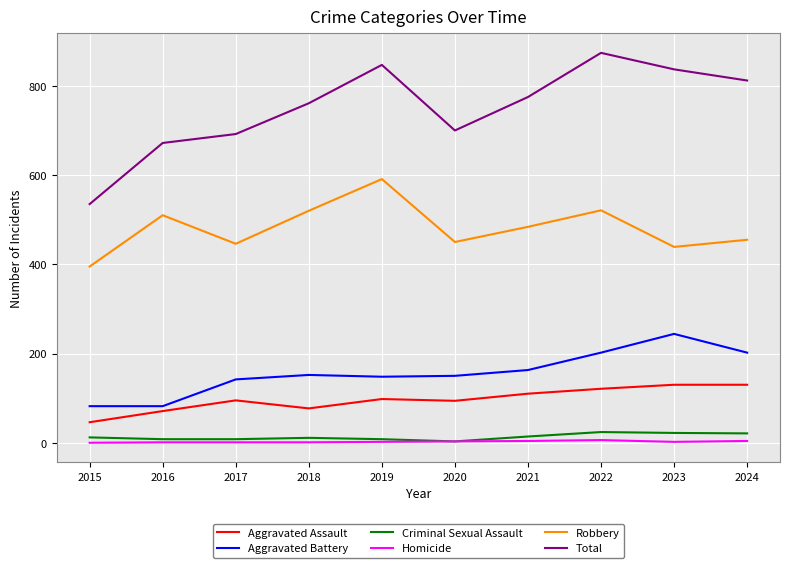

What is the maximum value shown in the chart?

874